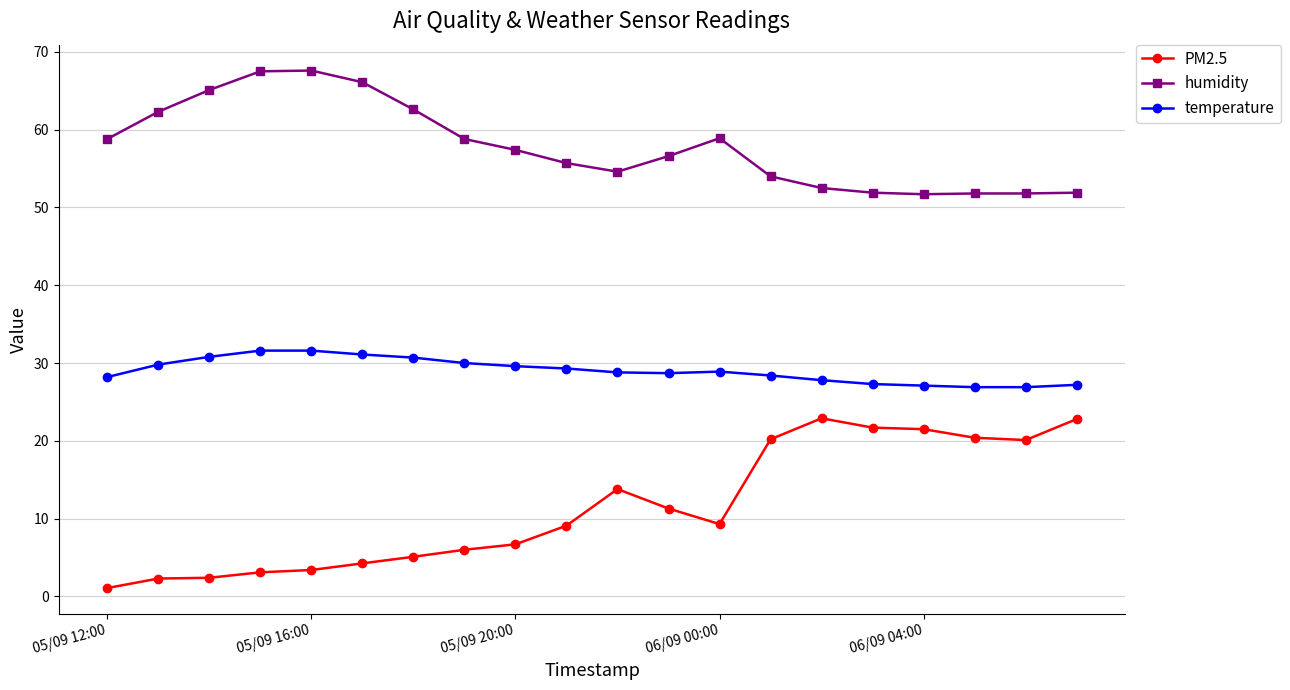

At how many categories does at least one series exceed 38?

20